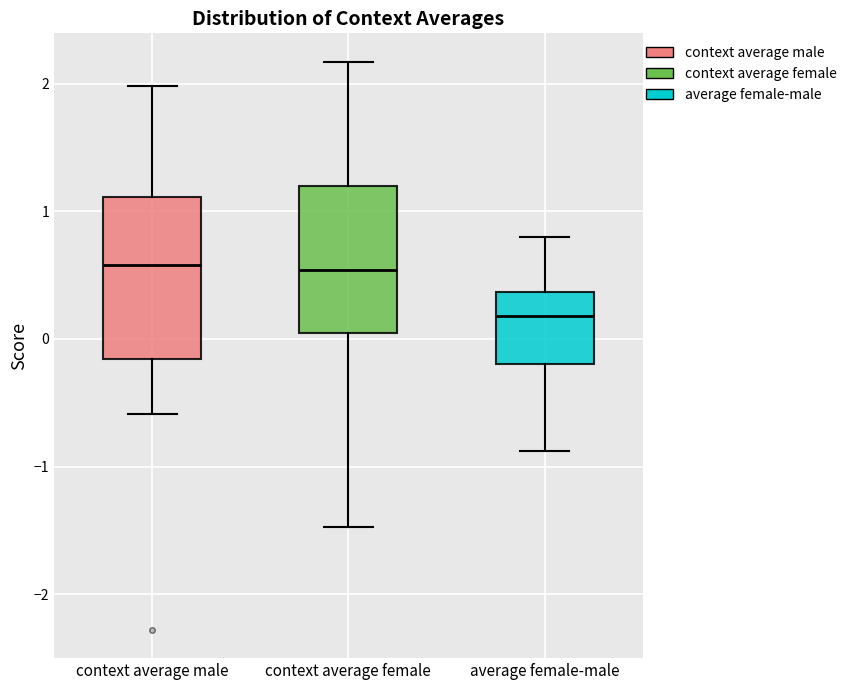

Comparing the boxes themselves (not the whiskers), which one is the tallest?

context average male